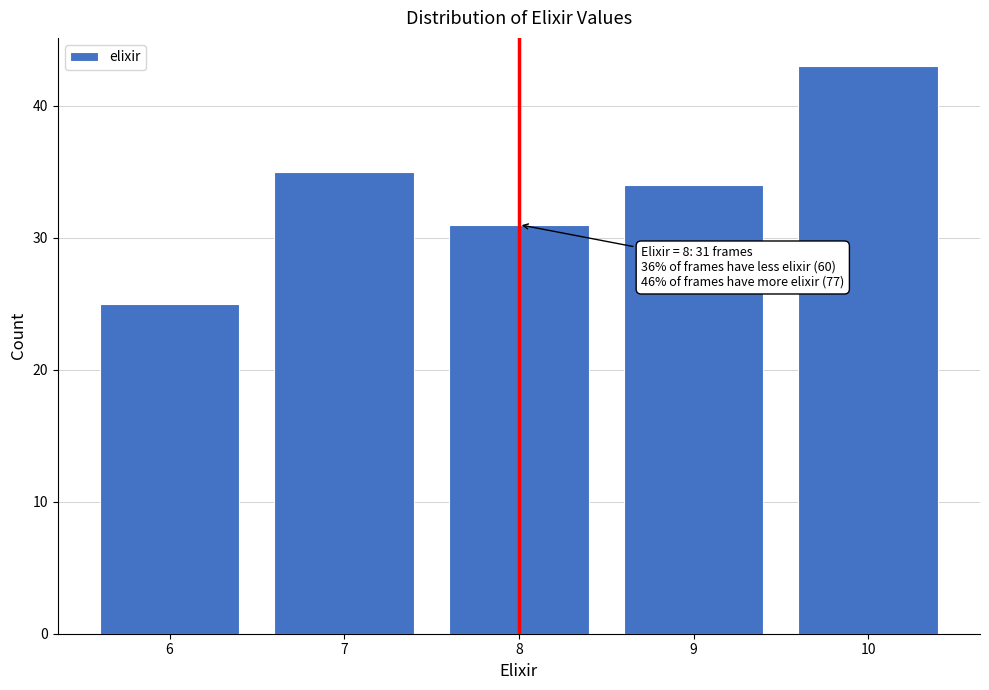

Reading left to right, list all the values displayed in this chart.

6=25	7=35	8=31	9=34	10=43